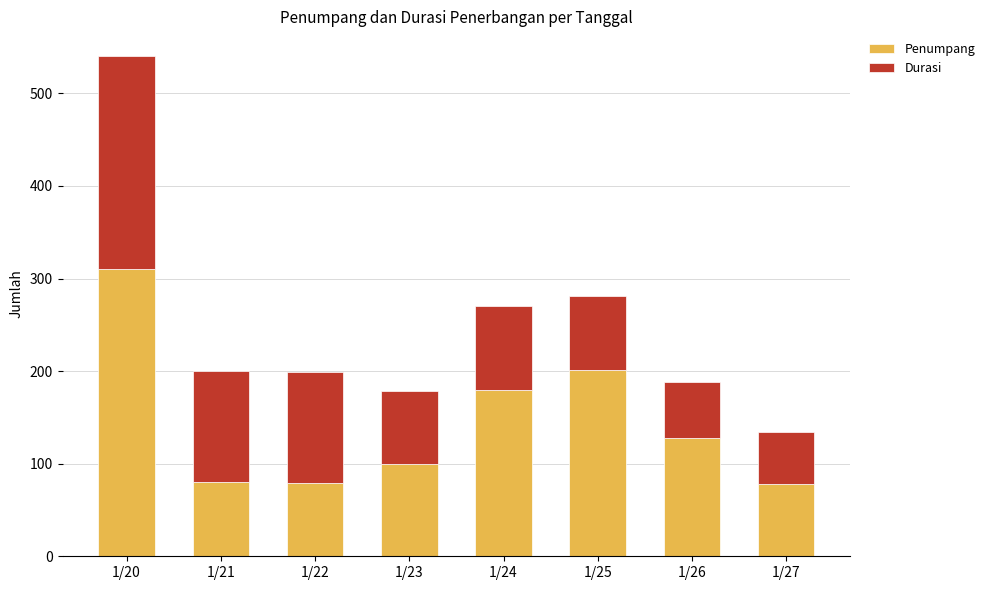

What is the total value across all series at 1/27?

134